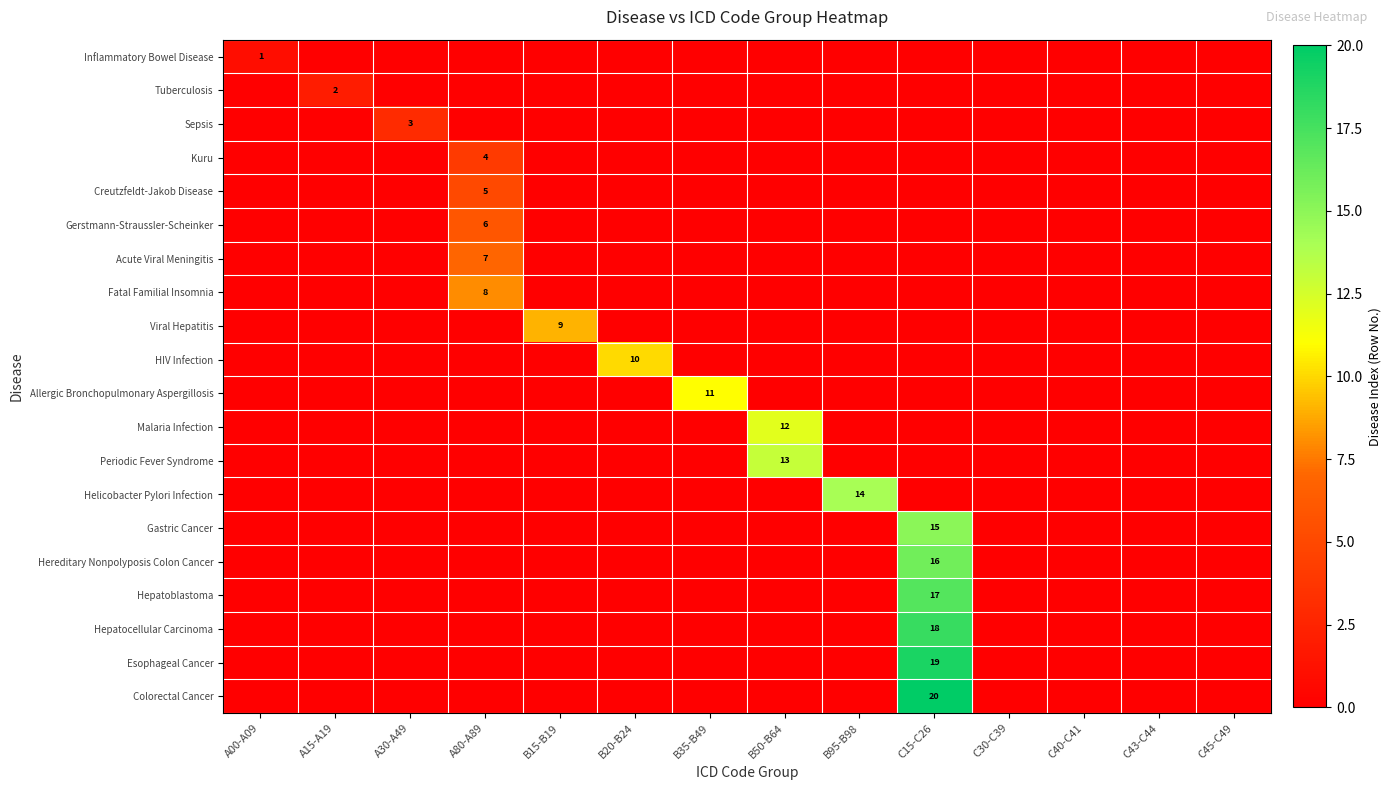

How many categories are shown in the chart?

14